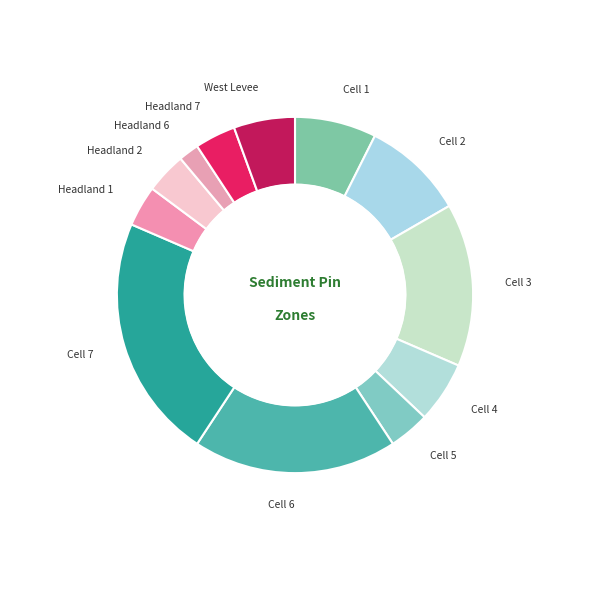

Count the number of slices in the pie.

12